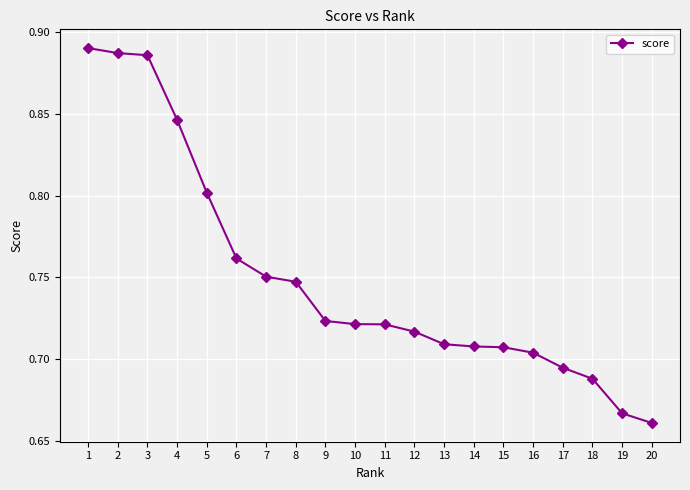

What is the sum of all values?

15.0